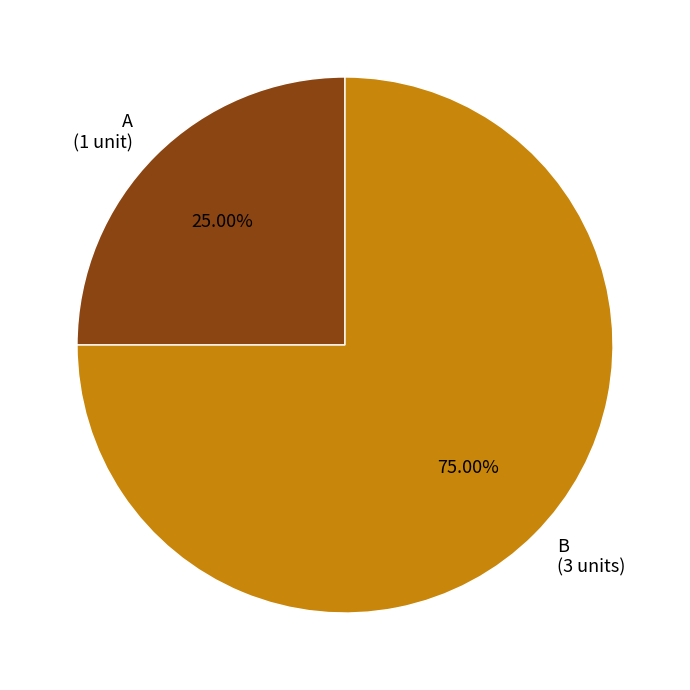

What is the largest slice in the pie chart?

B